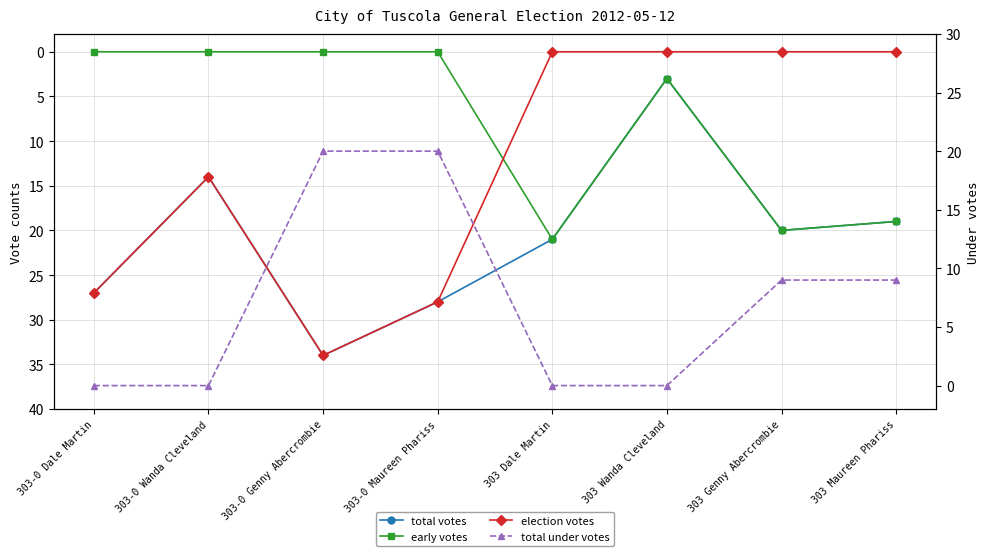

True or false: total votes and total under votes intersect in this chart.

False